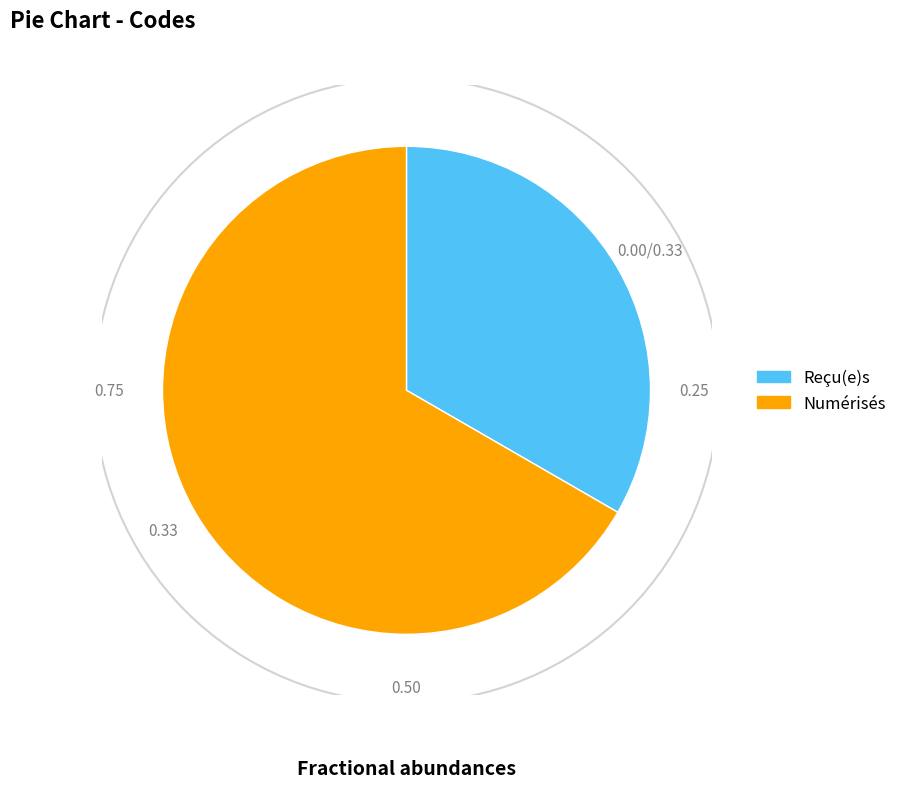

Is there any slice that represents more than half of the pie?

Yes